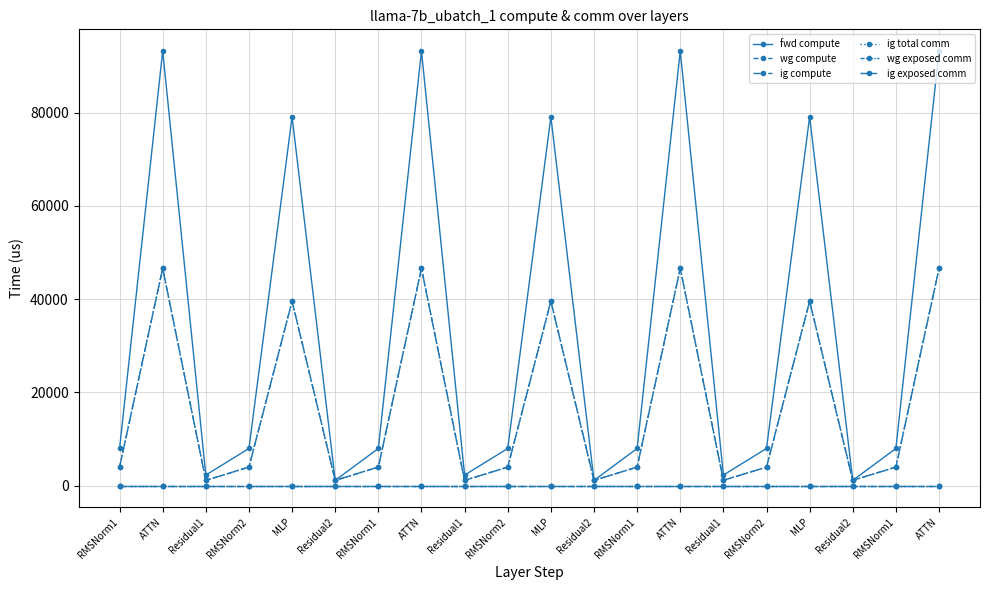

Is the value of wg compute at ATTN greater than the value of wg exposed comm at Residual1?

Yes